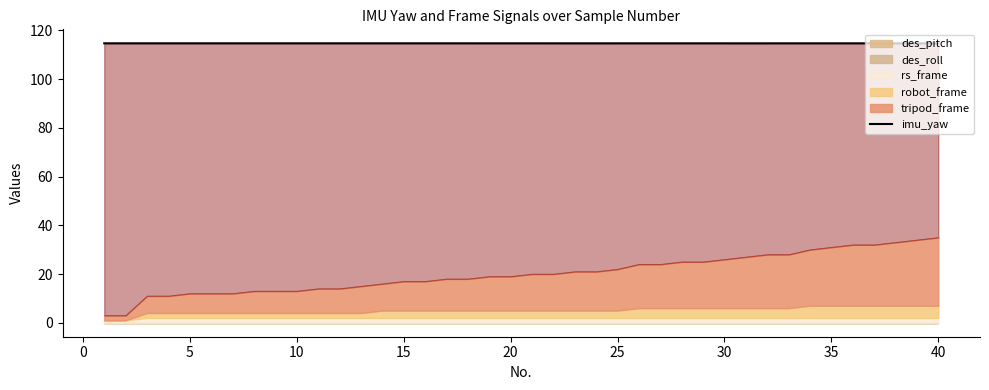

True or false: the data has more than 1 interior local peaks.

True